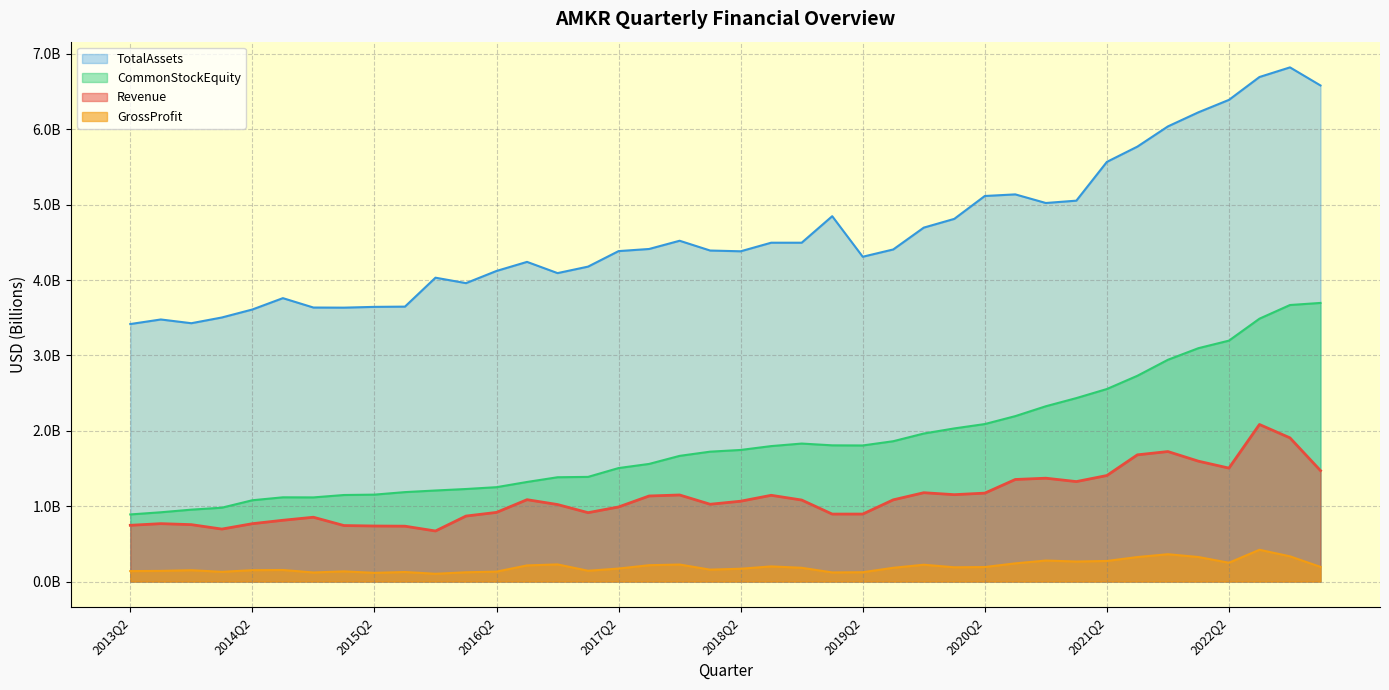

What is the label of the 5th point from the right?

2022Q1